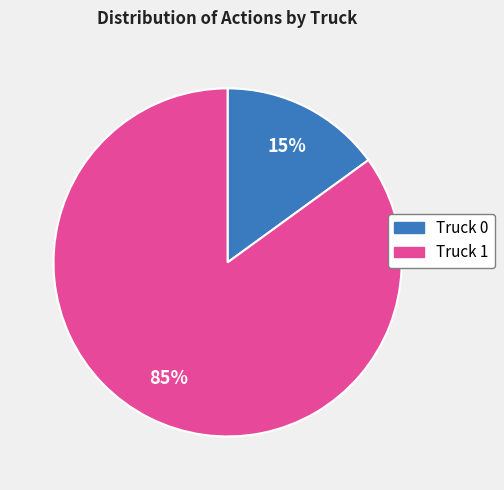

The Truck 0 slice represents 15% of the pie. True or false?

True